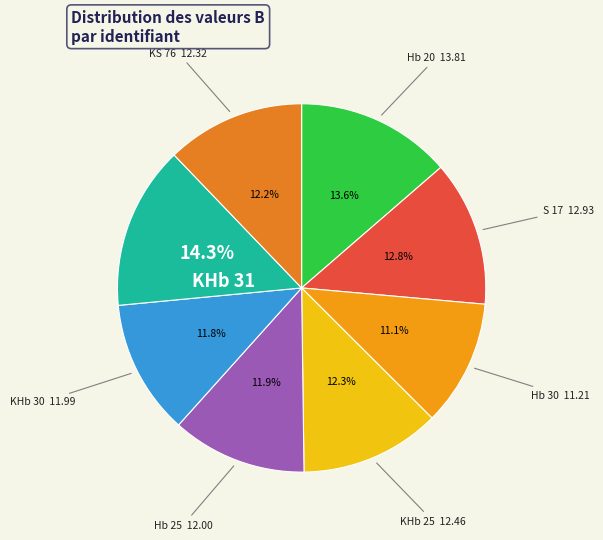

What is the total percentage of Hb 30 and Hb 20?

24.7%